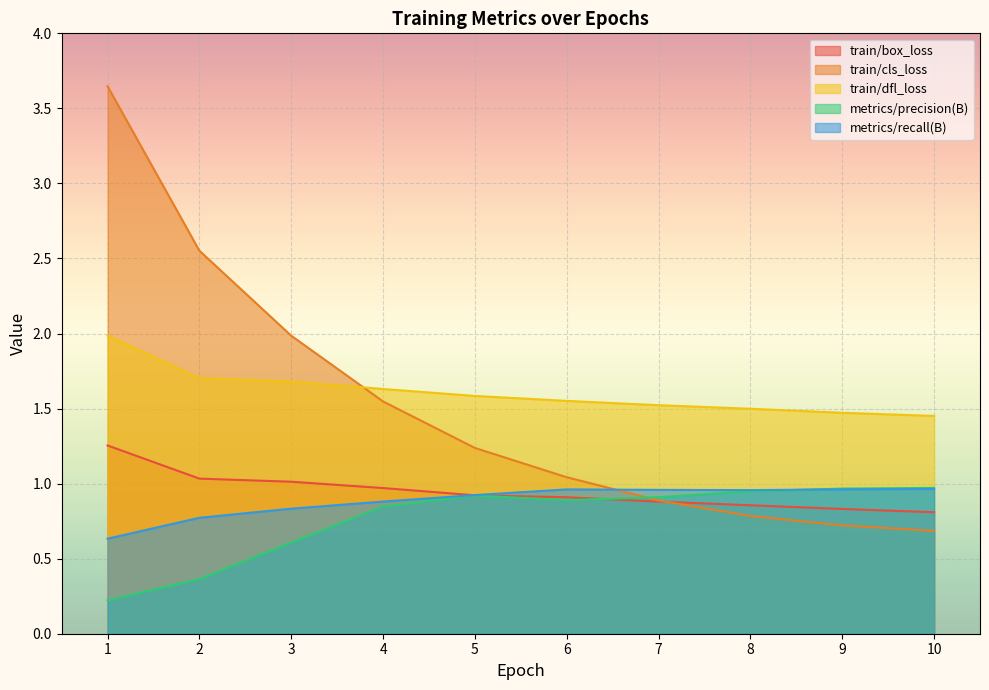

At which category is the sum across all series the highest?

1